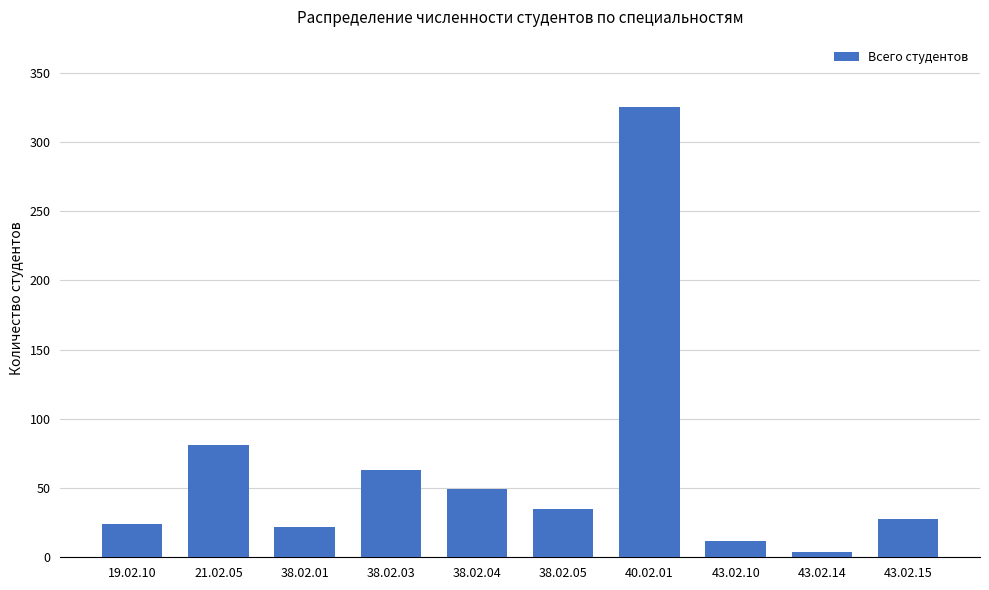

What is the difference between the values at 21.02.05 and 43.02.15?

53